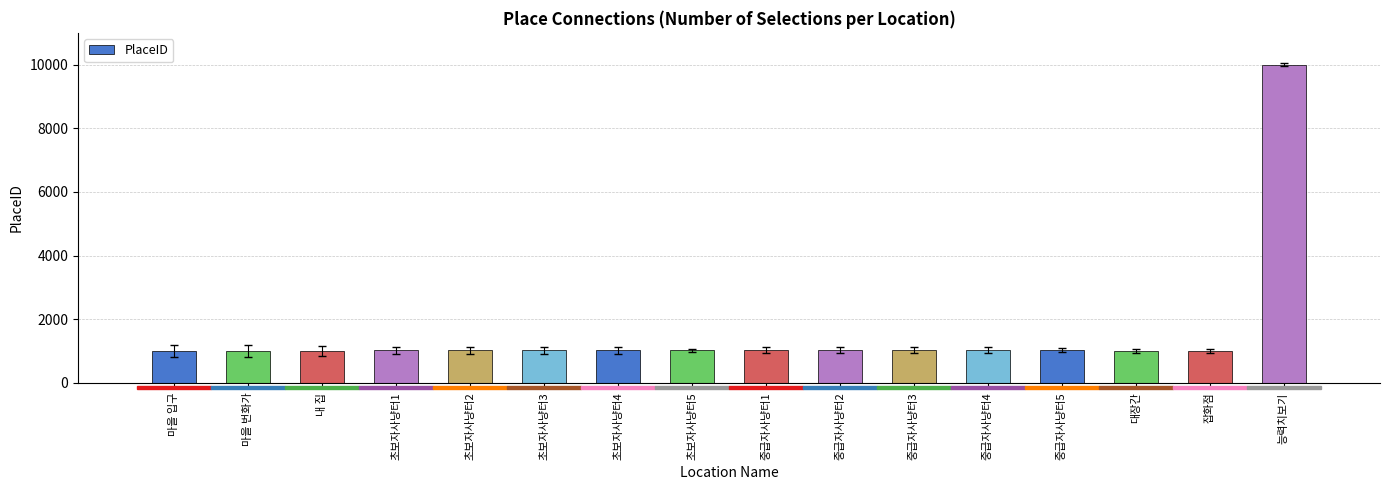

What is the sum of all values?

25296